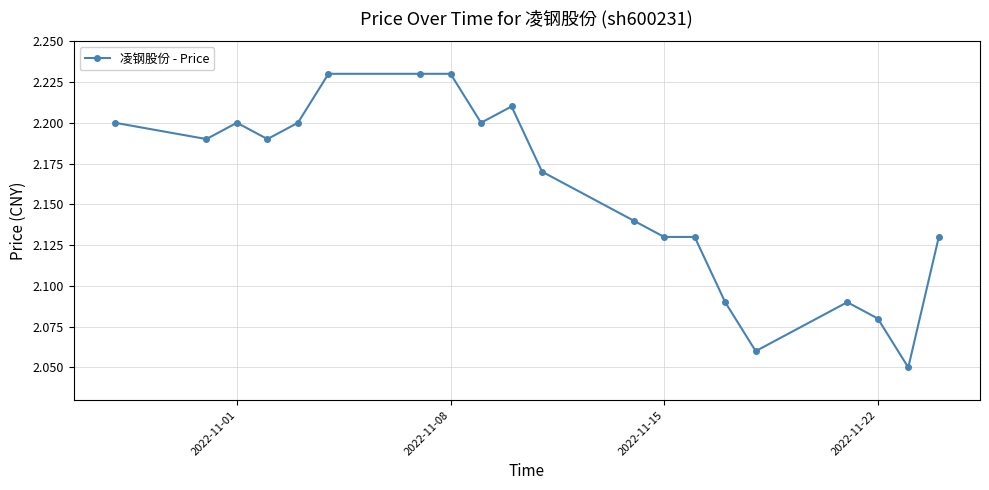

Count the values in the range 2 to 3.

20